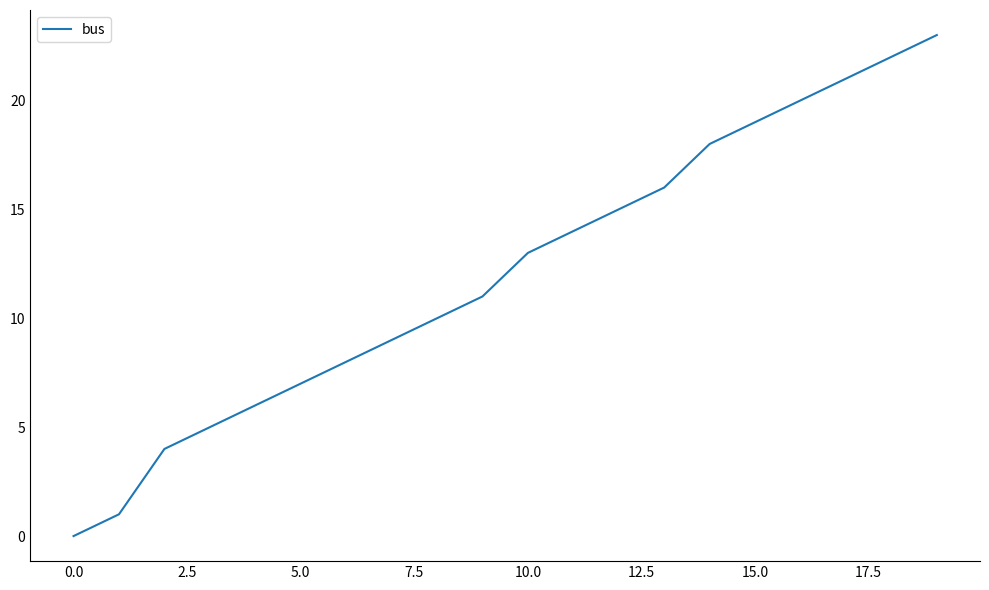

What is the maximum value shown in the chart?

23